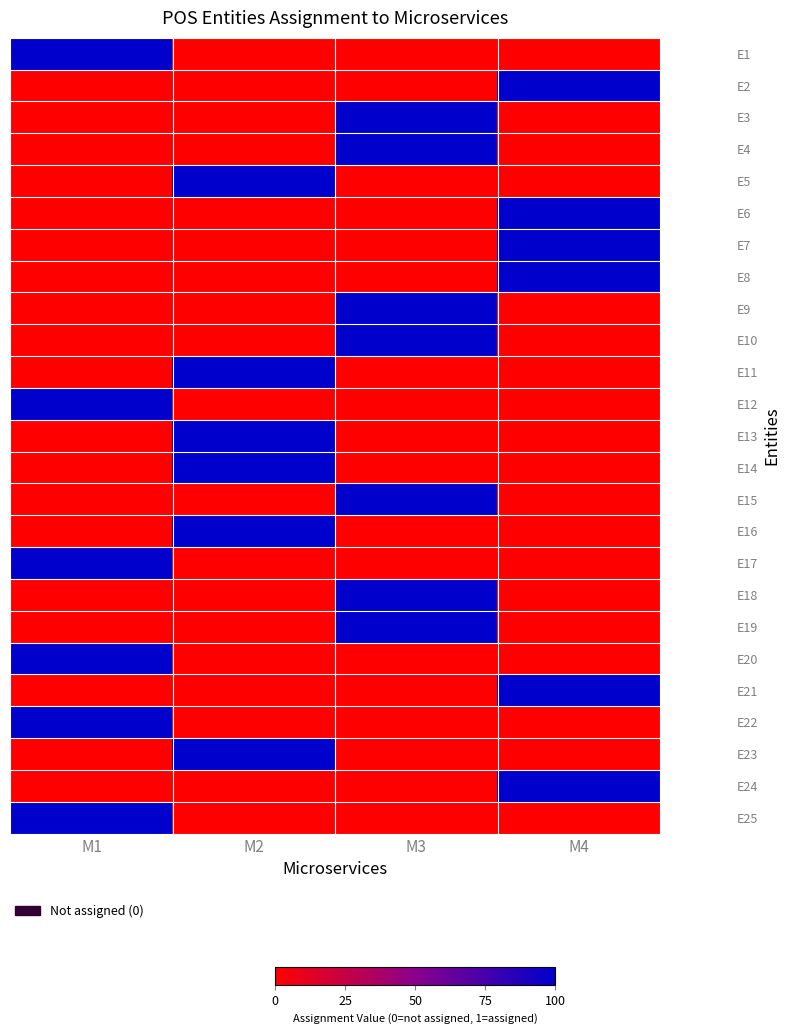

Rank the series at M2 from highest to lowest value.

E5, E11, E13, E14, E16, E23, E1, E2, E3, E4, E6, E7, E8, E9, E10, E12, E15, E17, E18, E19, E20, E21, E22, E24, E25